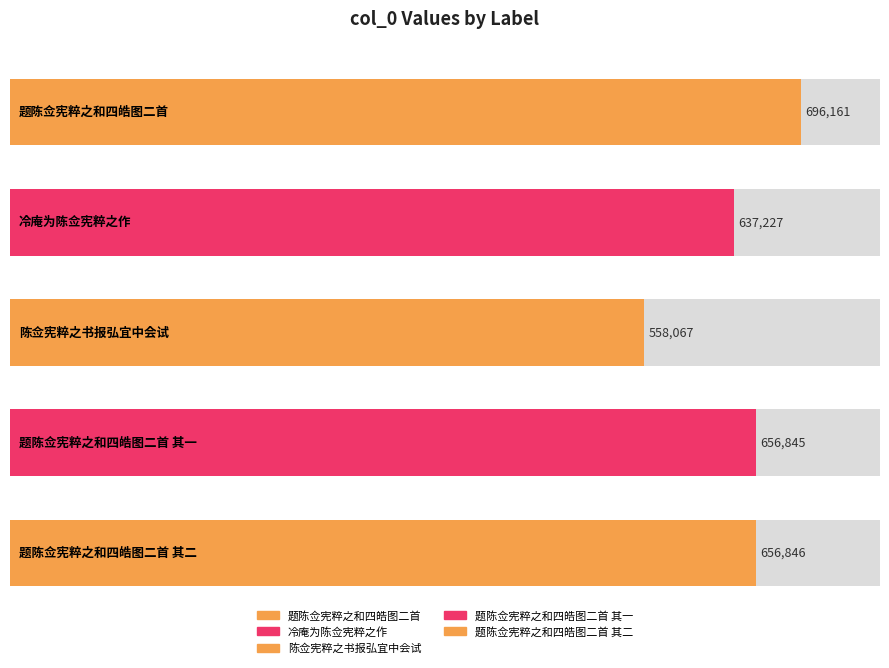

What is the label of the 4th bar from the left?

题陈佥宪粹之和四皓图二首 其一